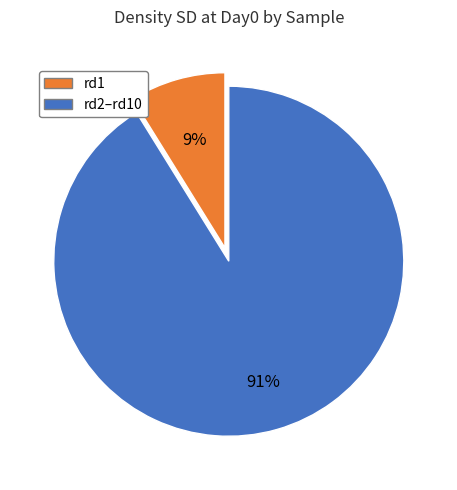

Count the number of slices in the pie.

2